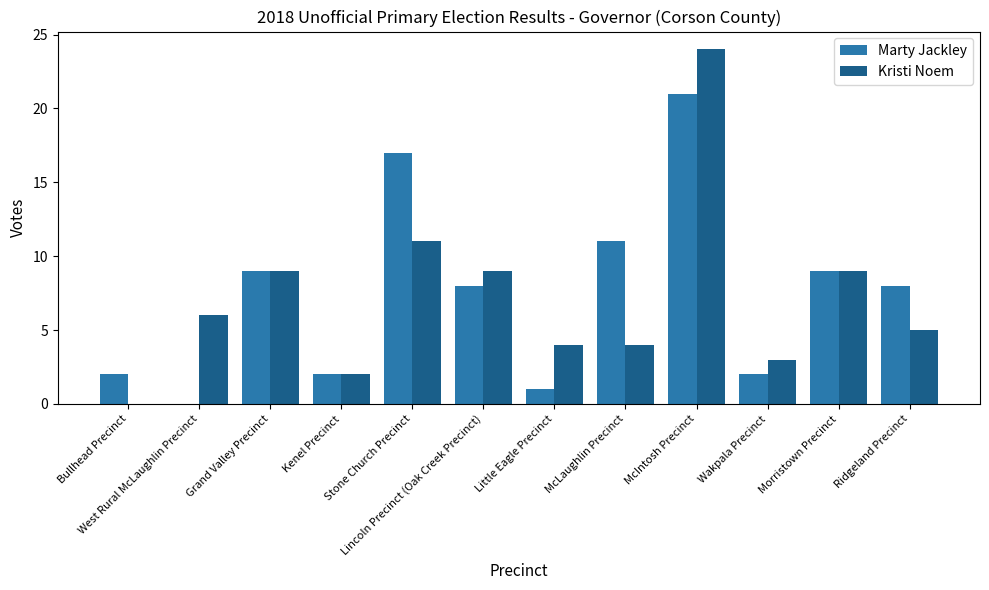

At which category is the sum across all series the highest?

McIntosh Precinct